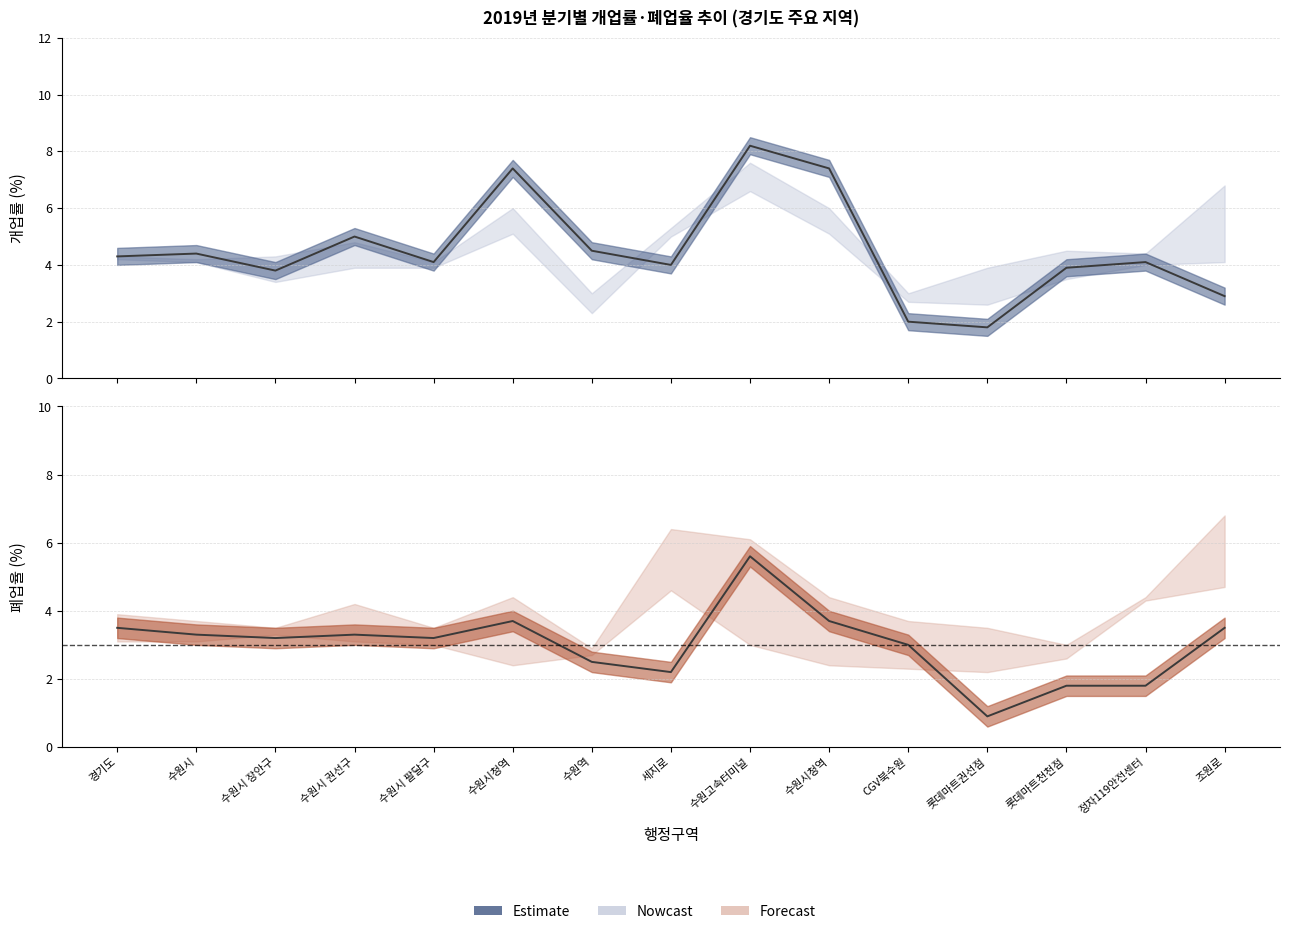

How many intersections are there between 2019년4분기 폐업율 and 2019년3분기 개업률?

5